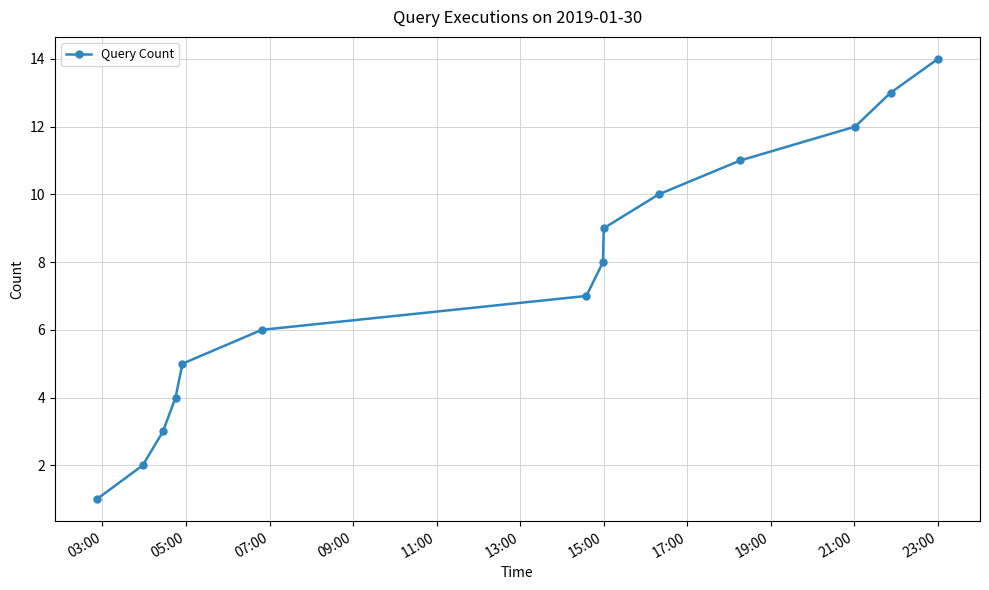

What is the average value?

8